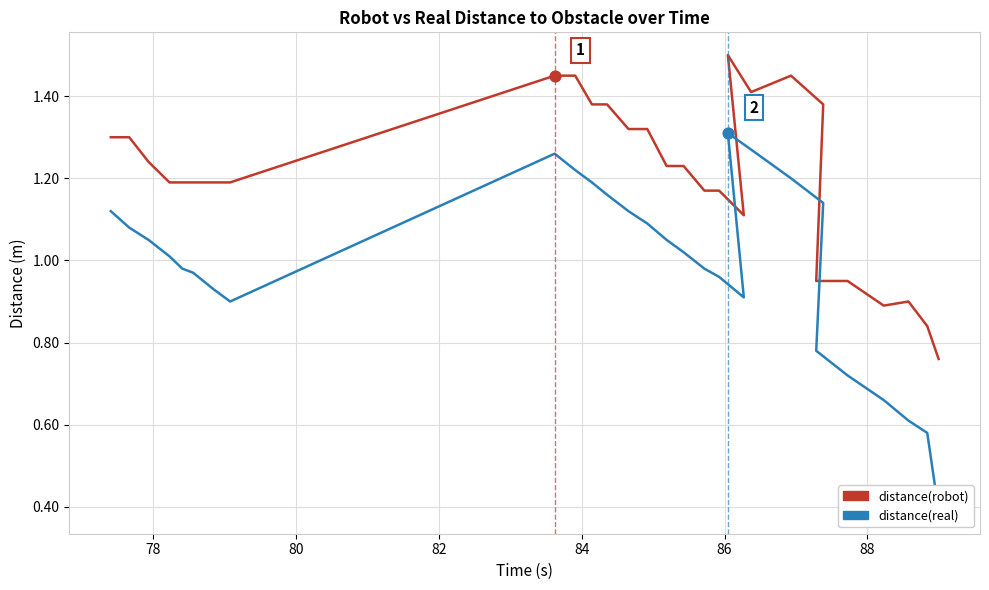

Which series has the largest Y range (max minus min)?

distance(real)